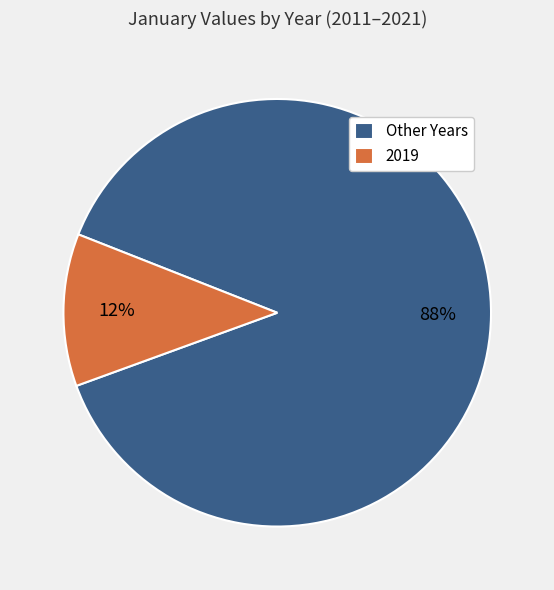

Which slice is the smallest?

2019